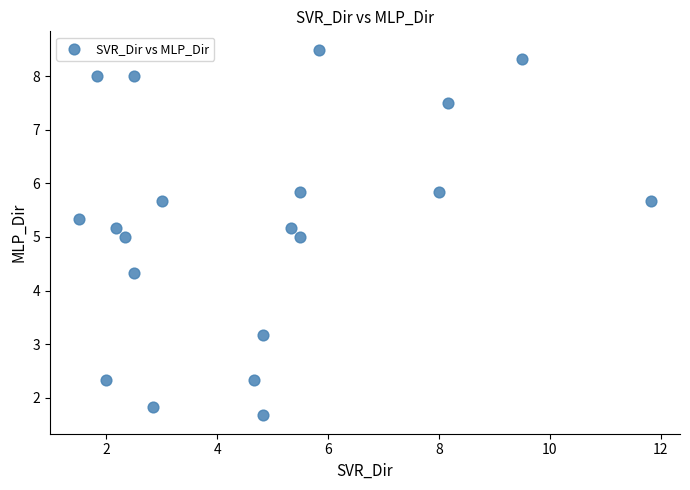

What is the range of Y values (max minus min)?

6.8